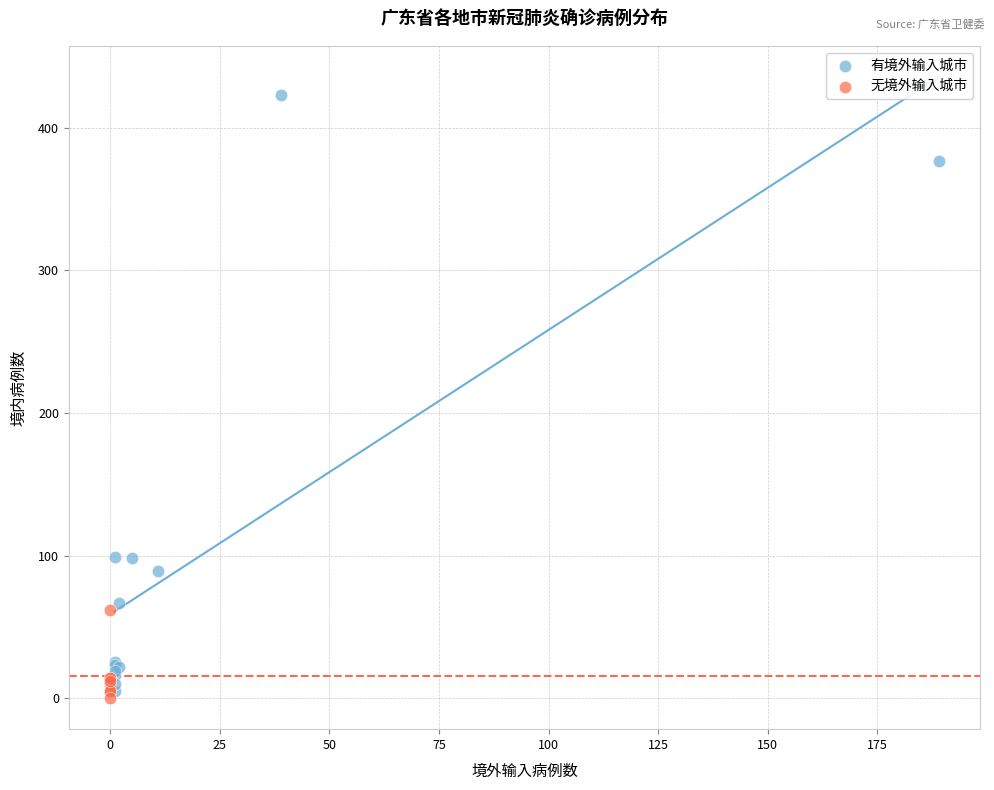

Which series contains the highest Y value?

有境外输入城市